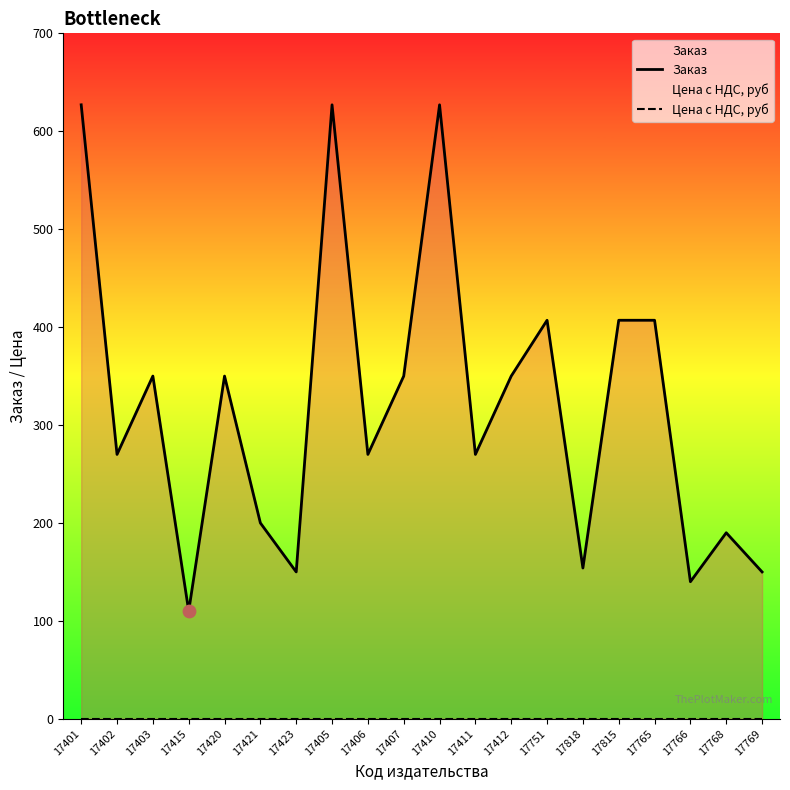

What is the total value across all series at 17421?

200